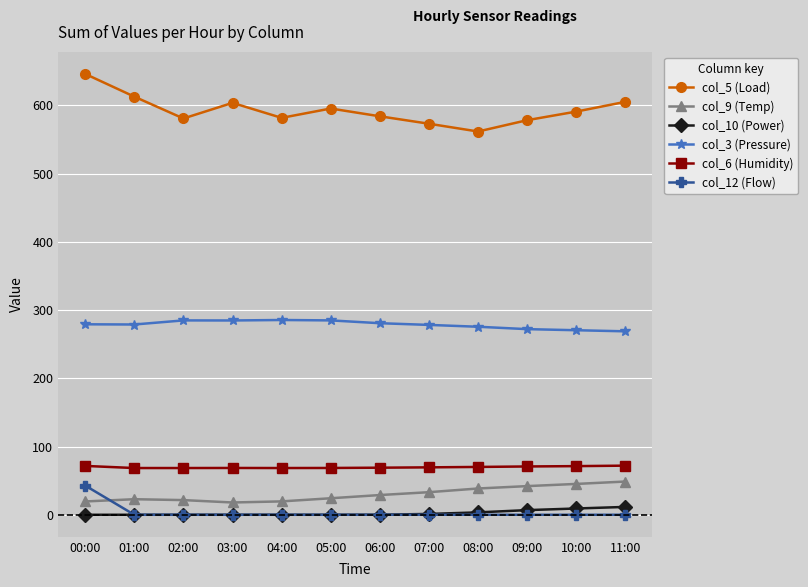

At which category is the sum across all series the highest?

00:00